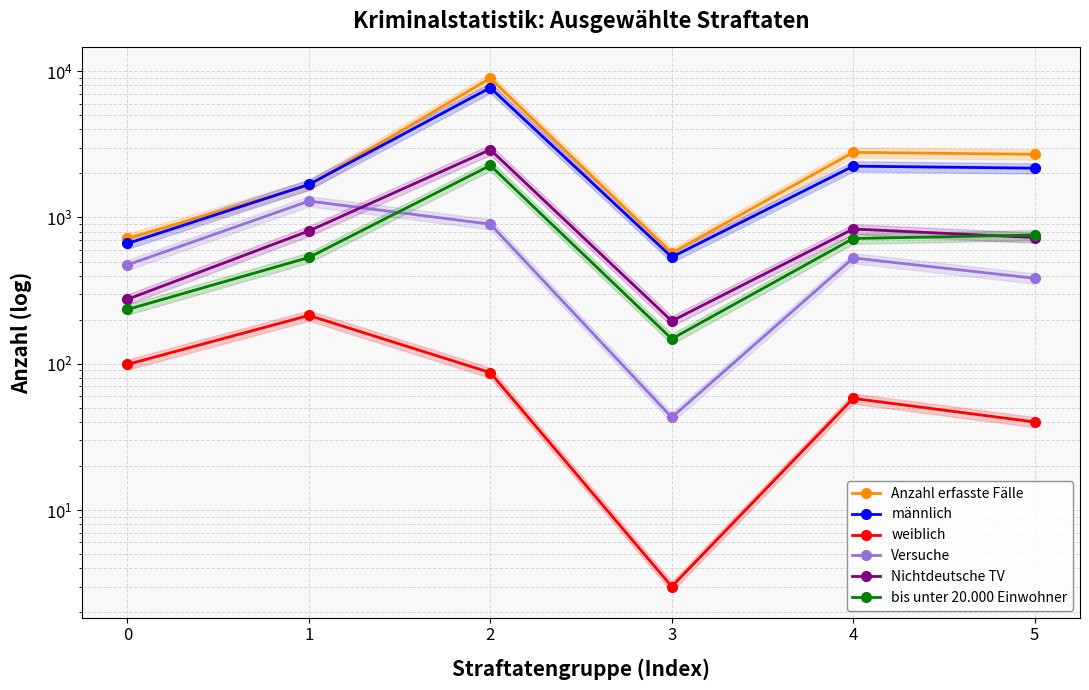

How many values in the Anzahl erfasste Fälle series are below 2702?

3